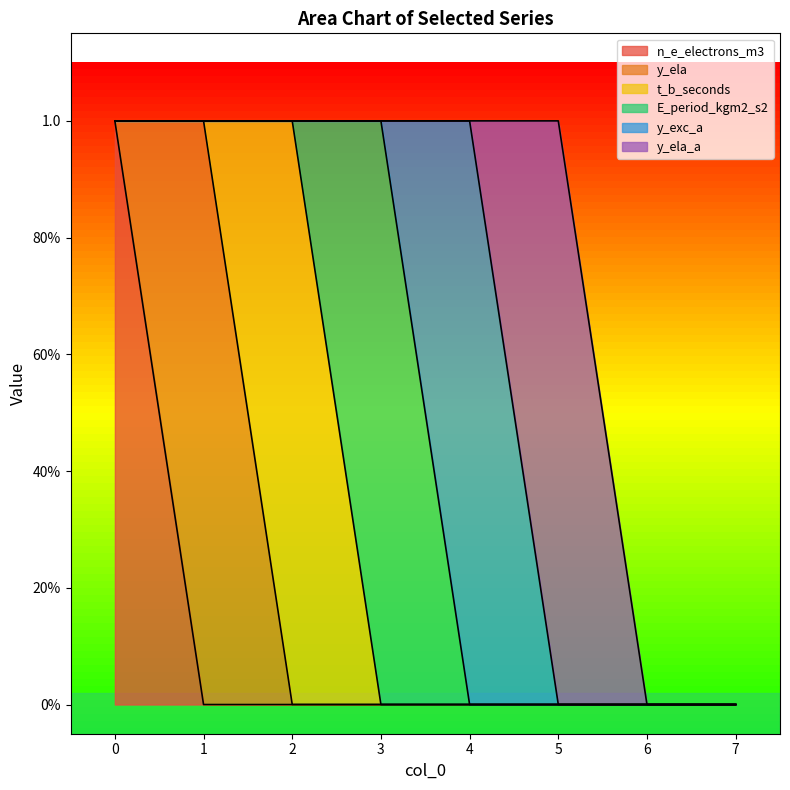

Which has a higher value, 2 or 1?

2